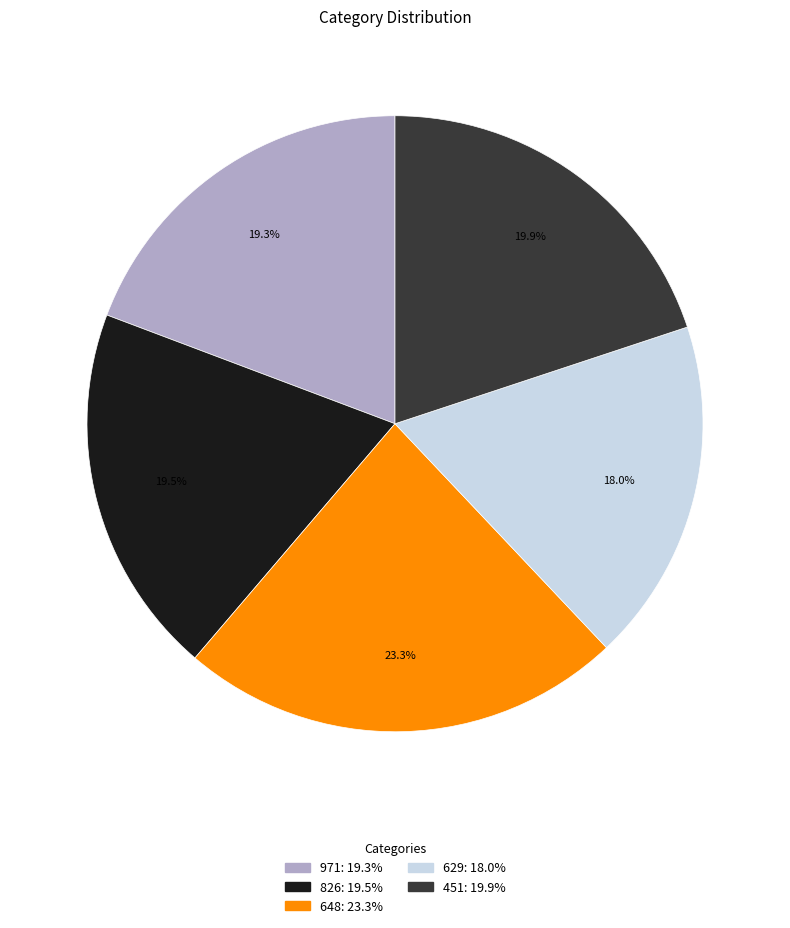

What percentage do 826 and 451 together represent?

39.4%